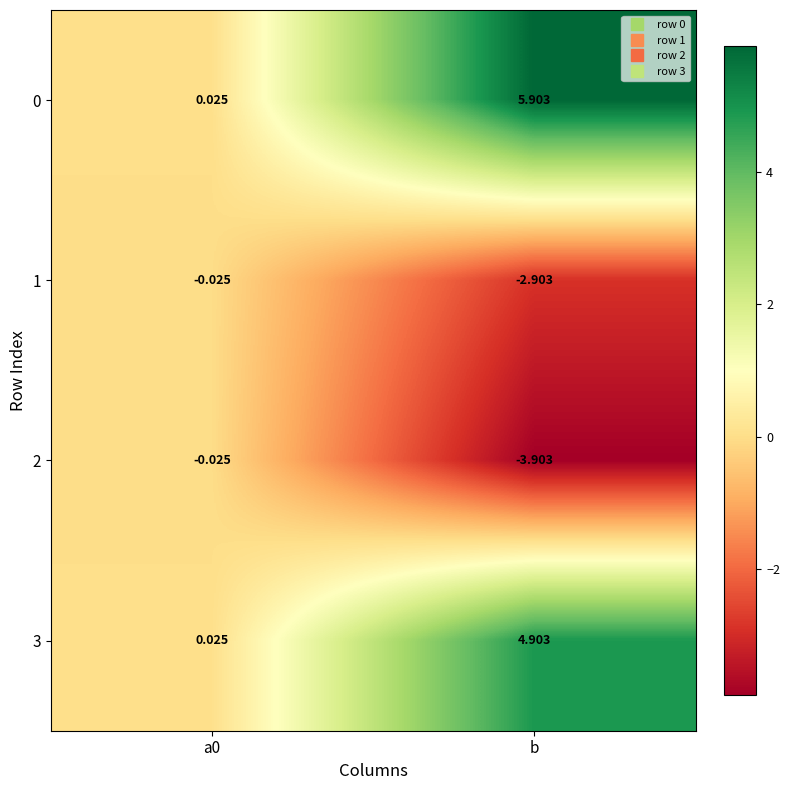

At how many categories does at least one series exceed 0?

2